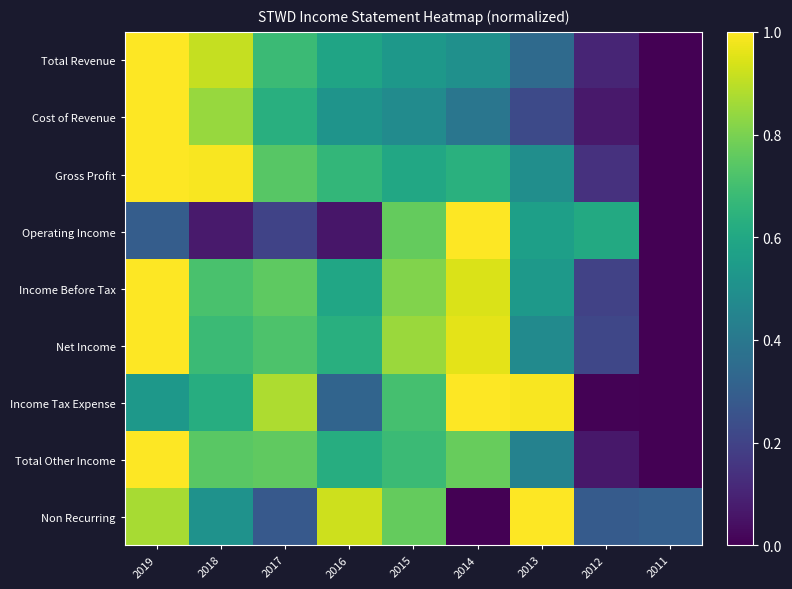

Rank the series at 2019 from lowest to highest value.

Operating Income, Income Tax Expense, Non Recurring, Net Income, Total Other Income, Income Before Tax, Gross Profit, Cost of Revenue, Total Revenue